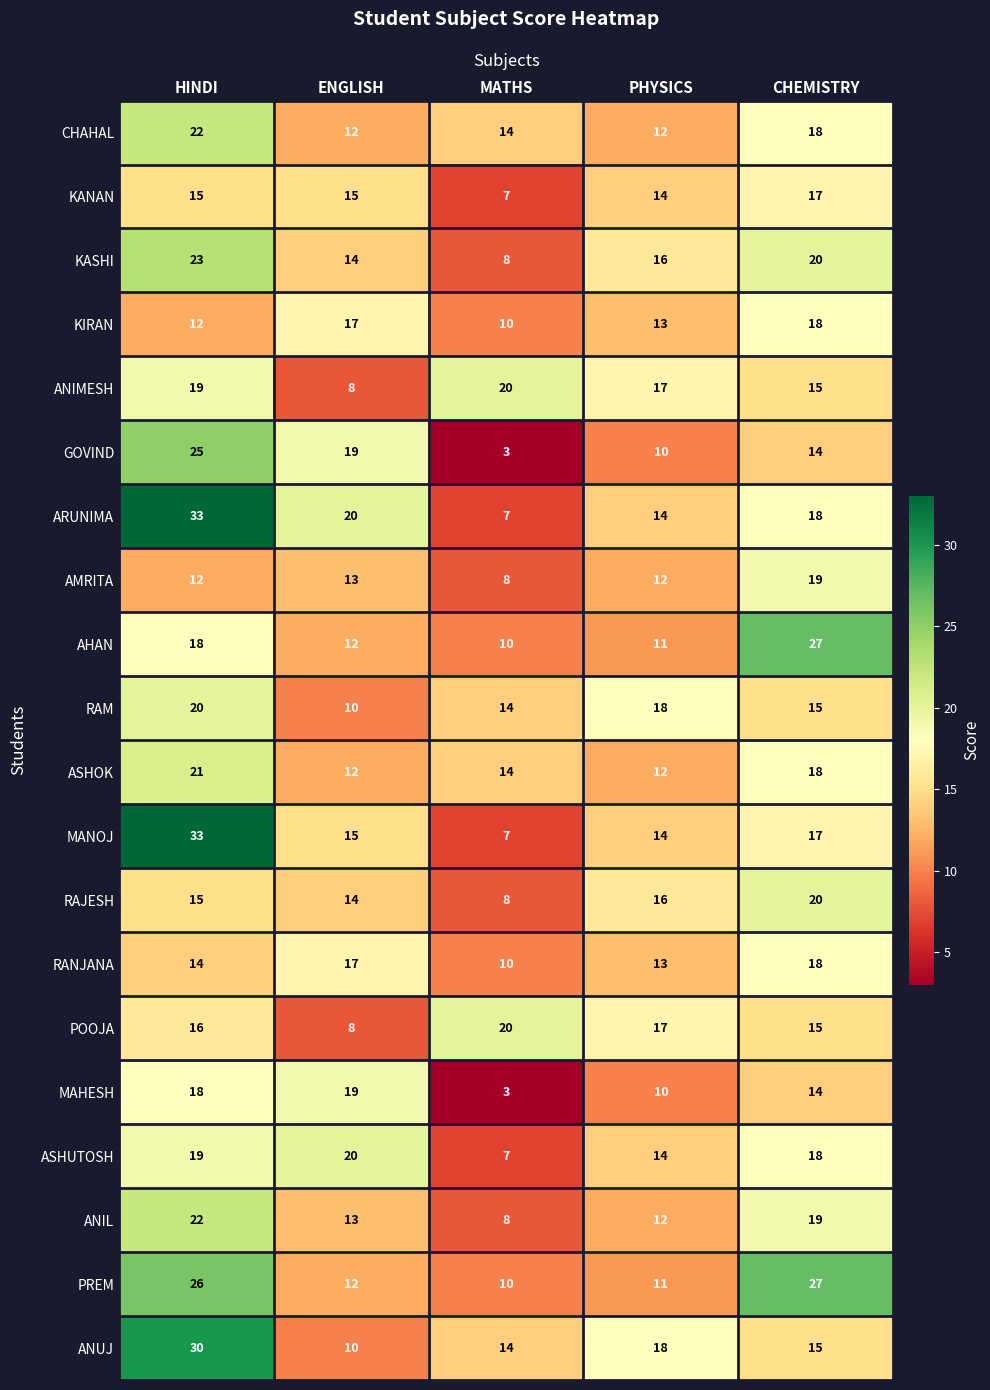

How many categories are shown in the chart?

5